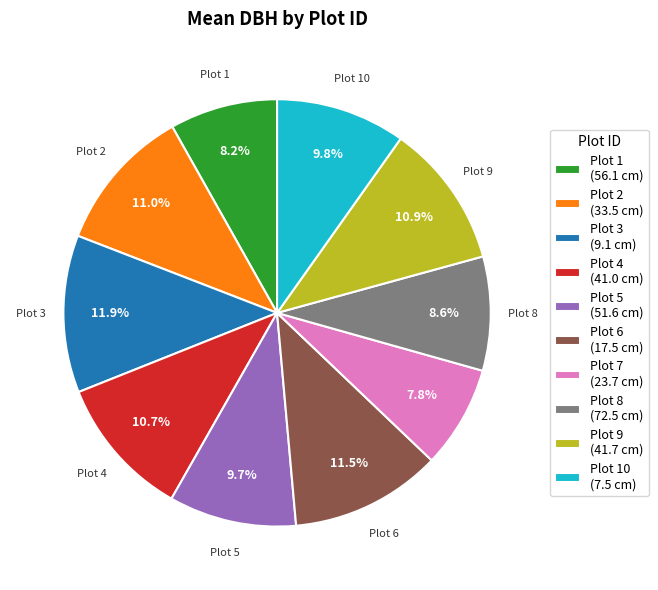

Is there a majority slice in this chart?

No